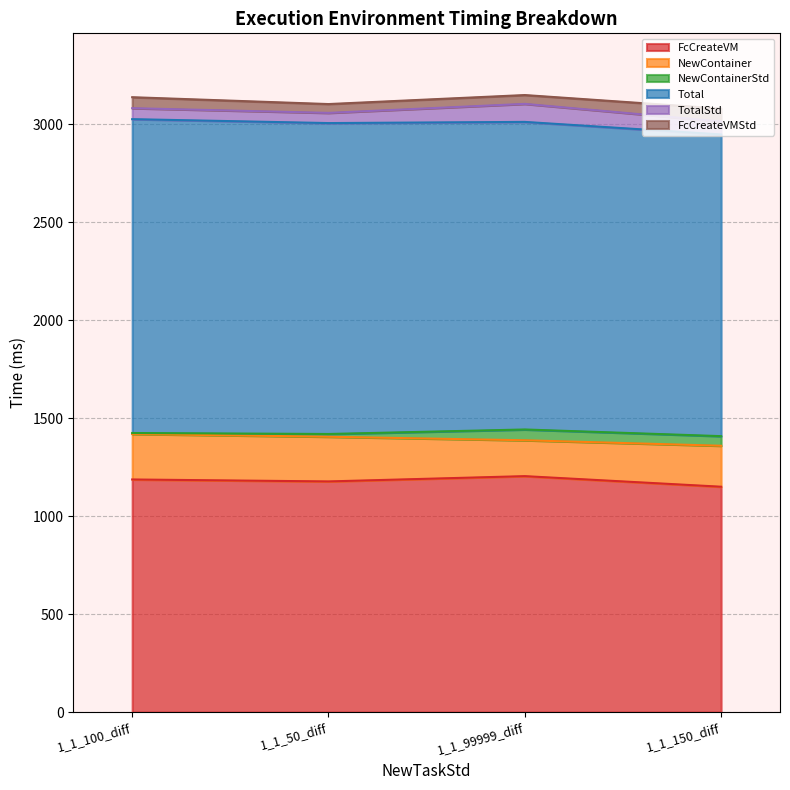

What is the spread (max minus min) of values at 1_1_99999_diff?

1524